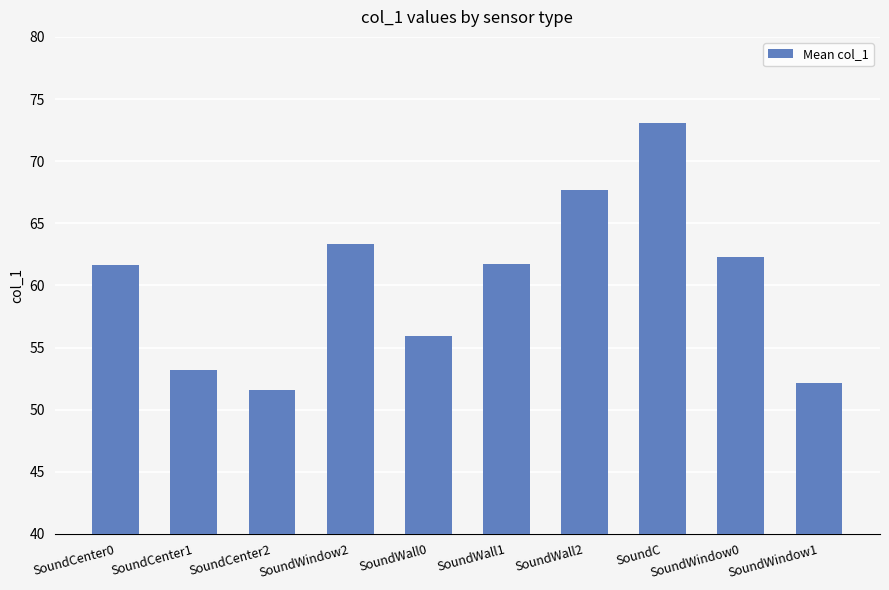

What is the ratio of the value at SoundCenter0 to the value at SoundWindow2?

1.0